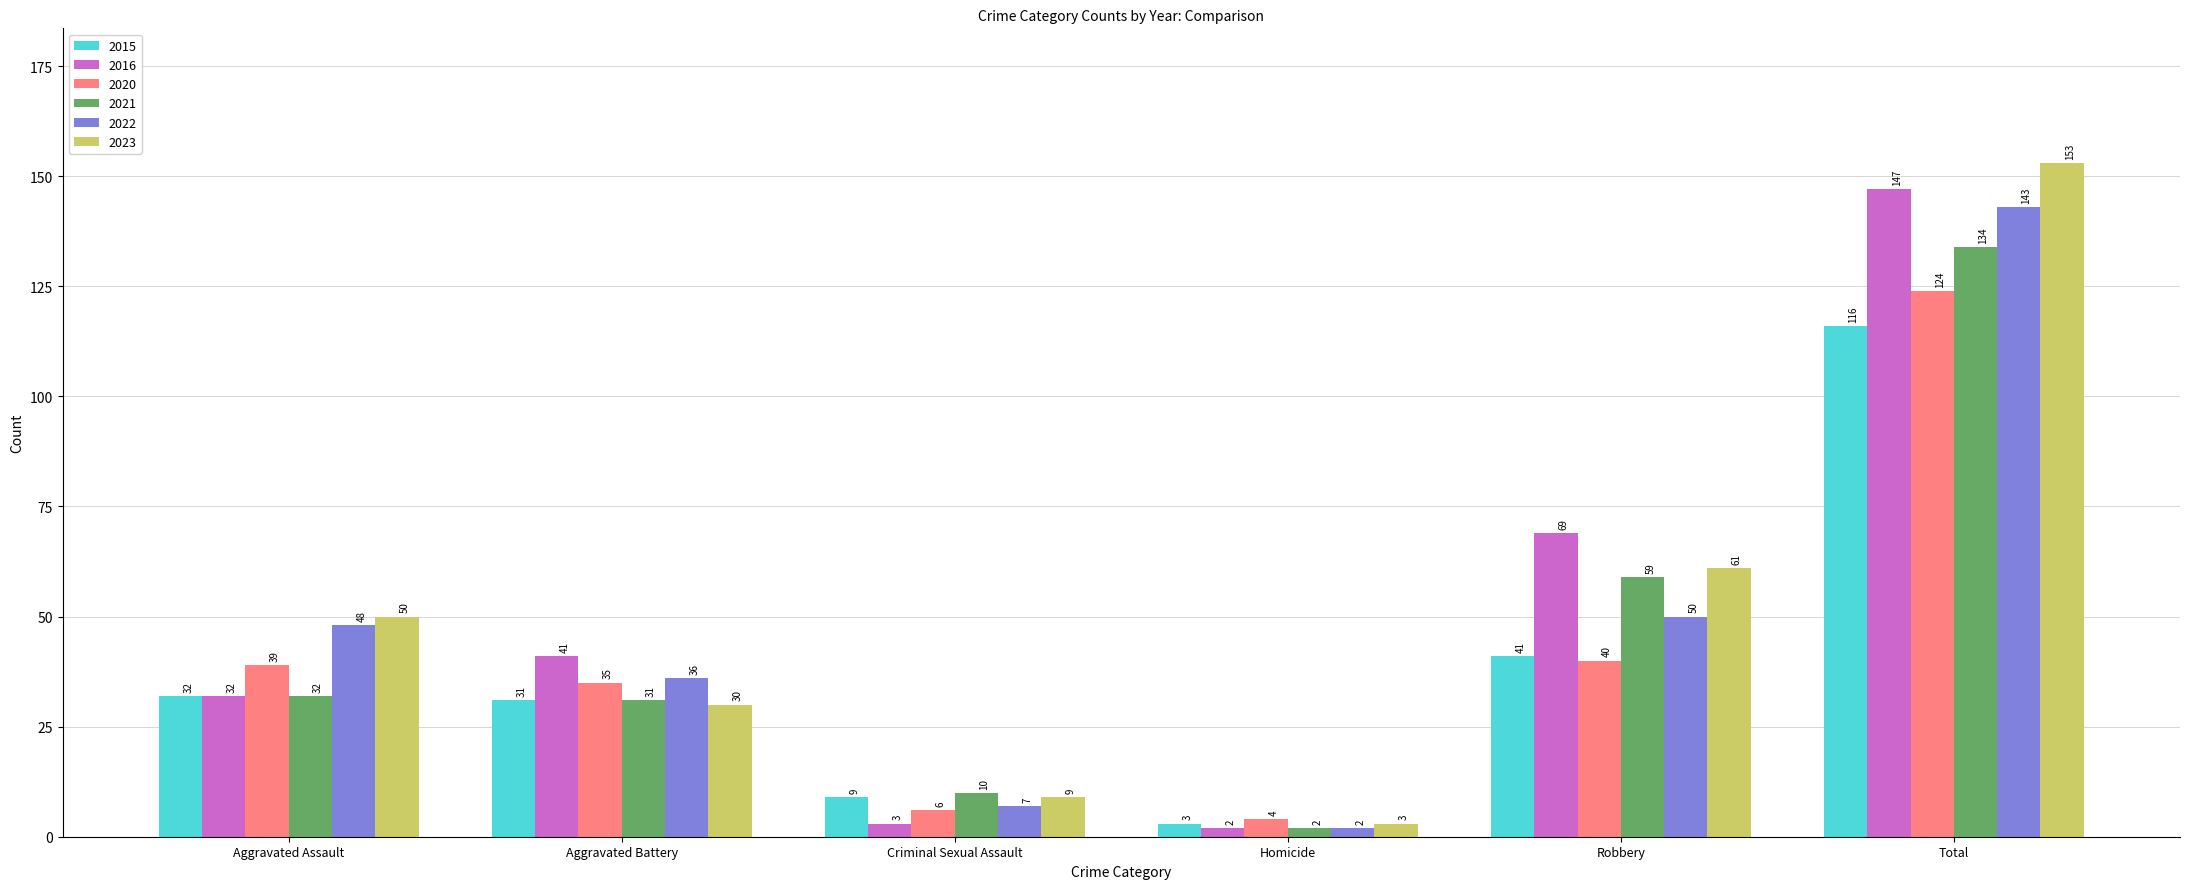

What is the minimum value shown in the chart?

2